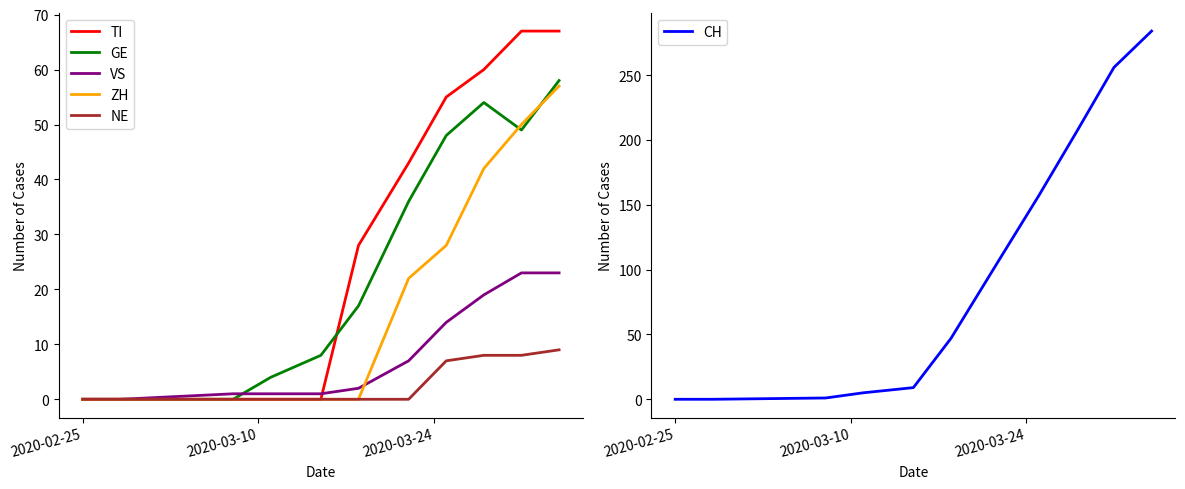

What is the maximum value for TI?

67